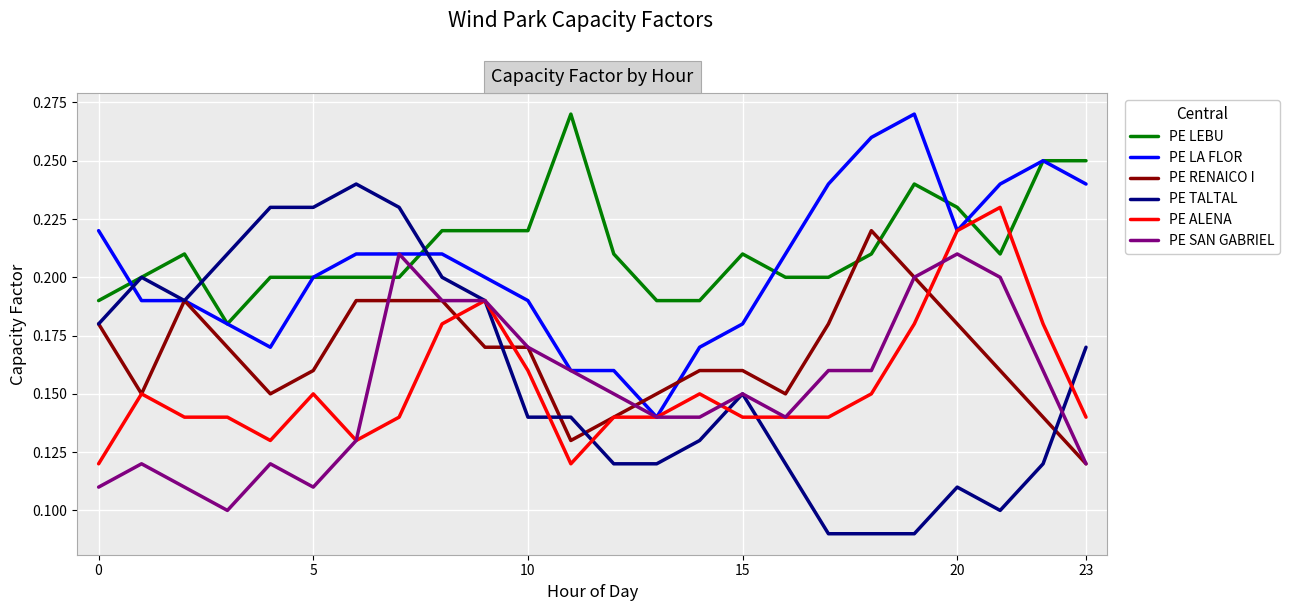

After their last crossing, which series has the higher values: PE SAN GABRIEL or PE LEBU?

PE LEBU